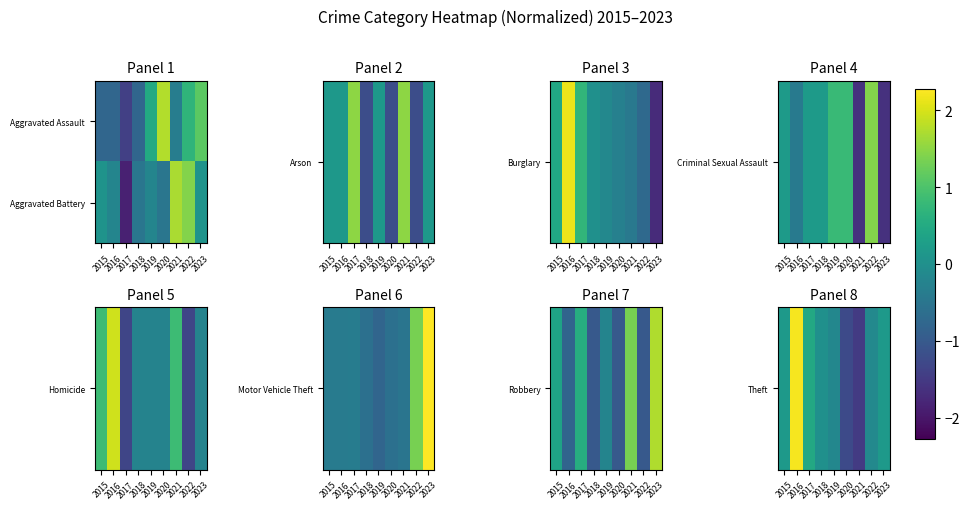

Which category has the highest value across all series?

2016